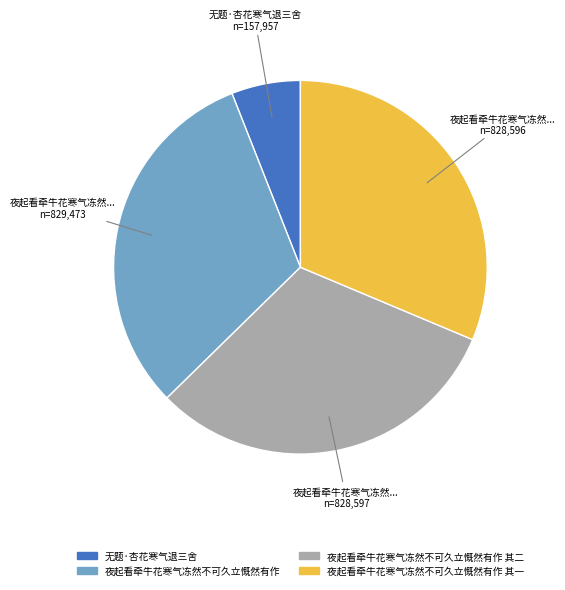

Does 无题·杏花寒气退三舍 represent more than half of the total?

No